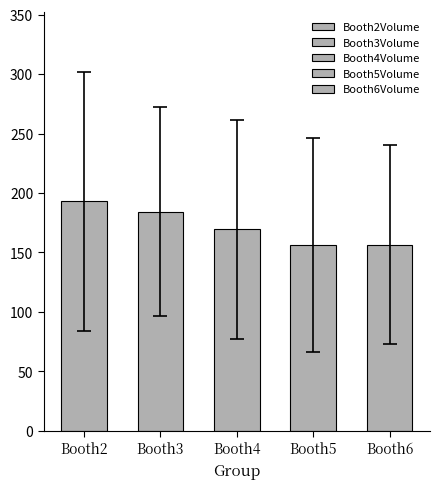

What is the difference between the values at Booth5 and Booth3?

27.9